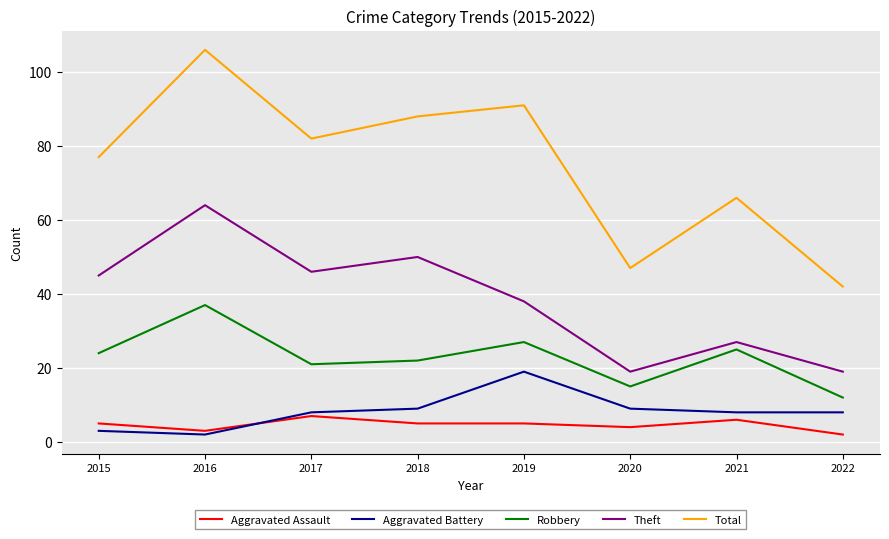

At 2022, list the series in order from largest to smallest.

Total, Theft, Robbery, Aggravated Battery, Aggravated Assault